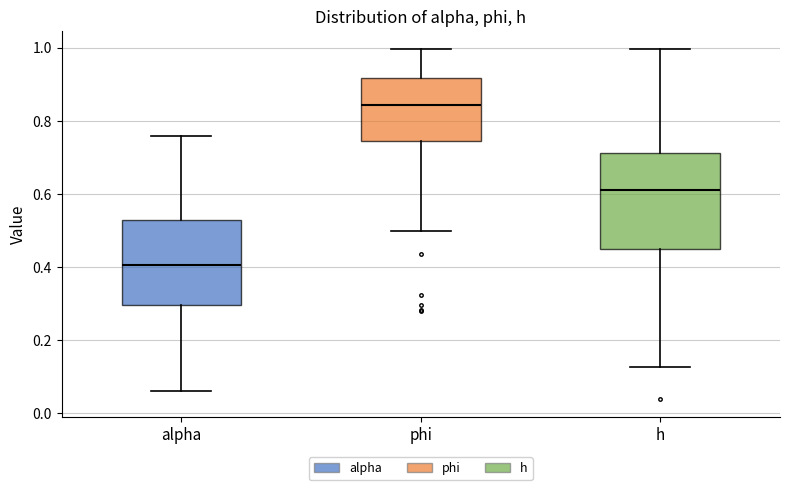

Which box's median line is the highest?

phi